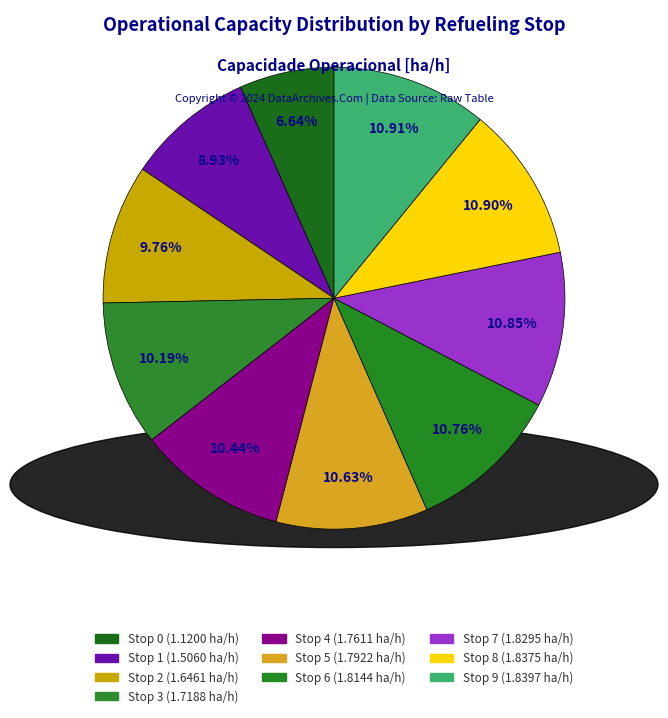

To the nearest percent, what is the difference between the largest and smallest slice percentages?

4%